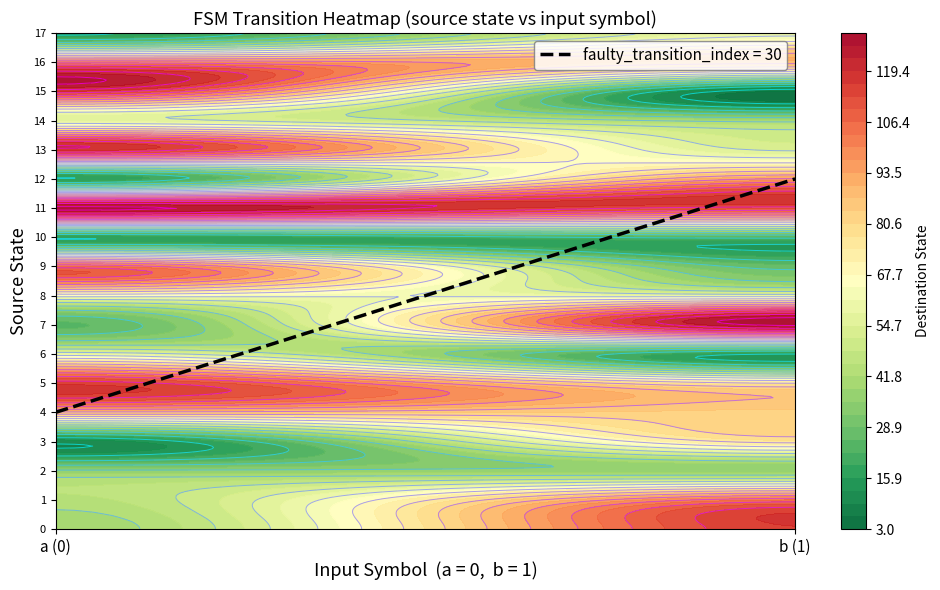

What is the difference between the highest and lowest values at destination_state_b?

121